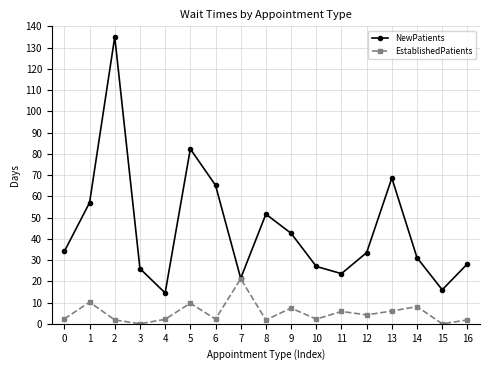

At which category is the sum across all series the highest?

2